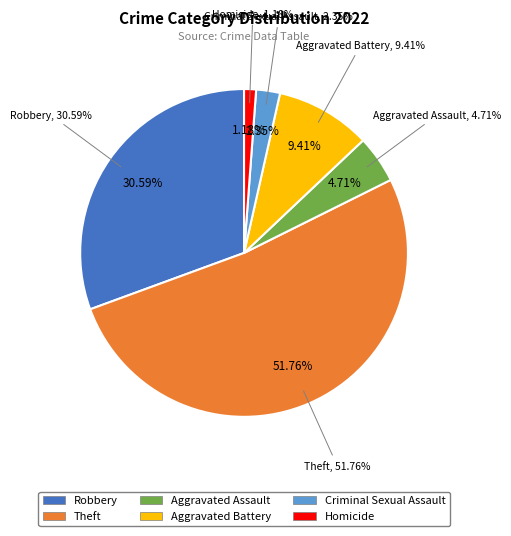

The Aggravated Assault slice represents 5% of the pie. True or false?

True